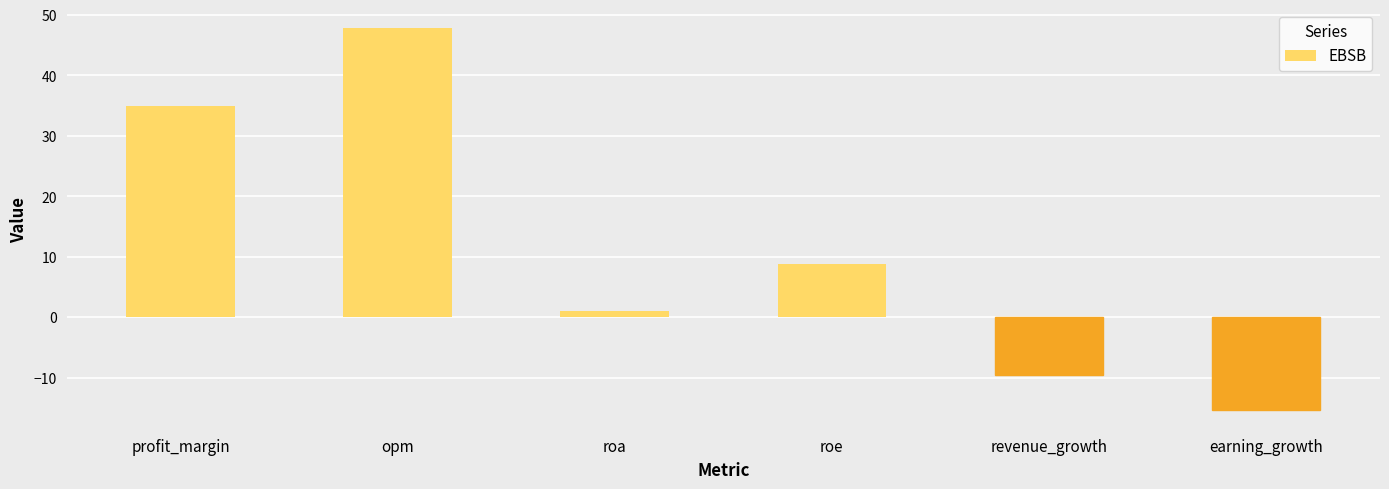

How many bars are there in total?

6